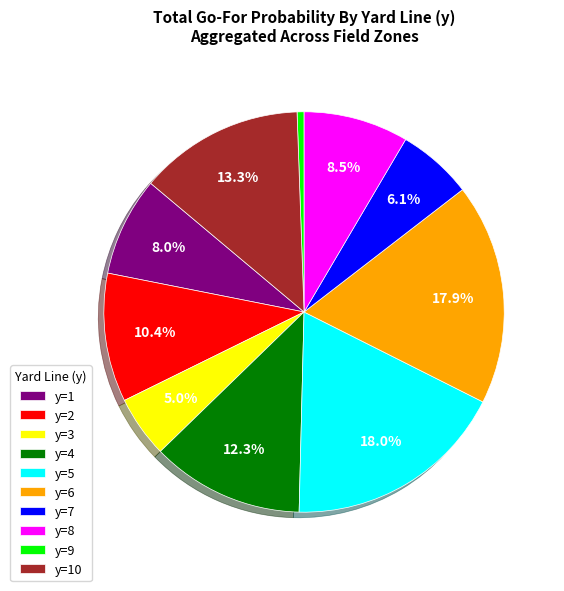

How many segments does this pie chart have?

10